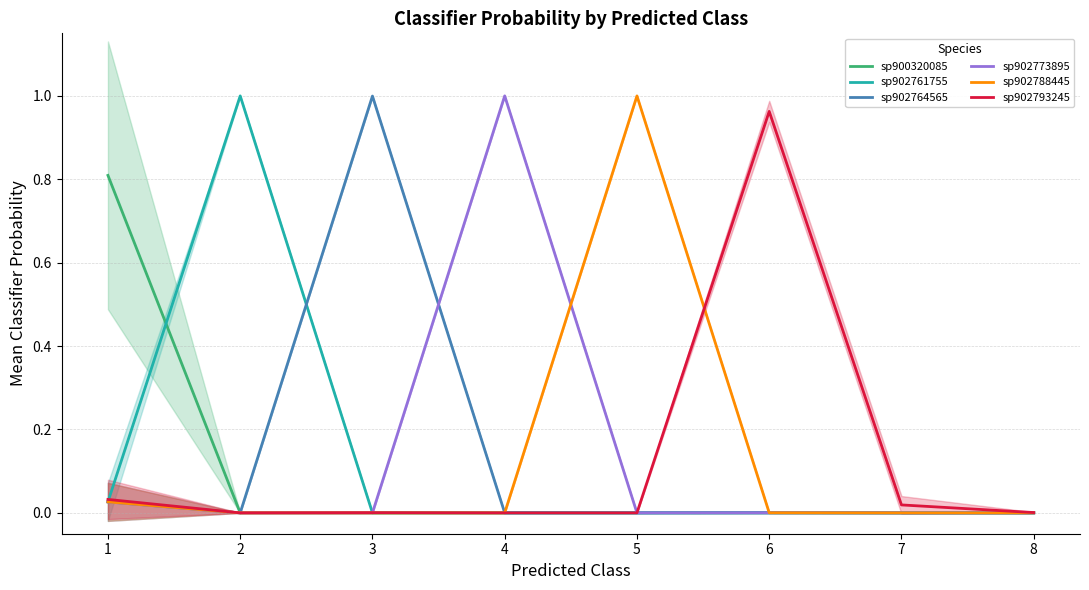

True or false: sp900320085 has more than 1 interior local peaks.

True